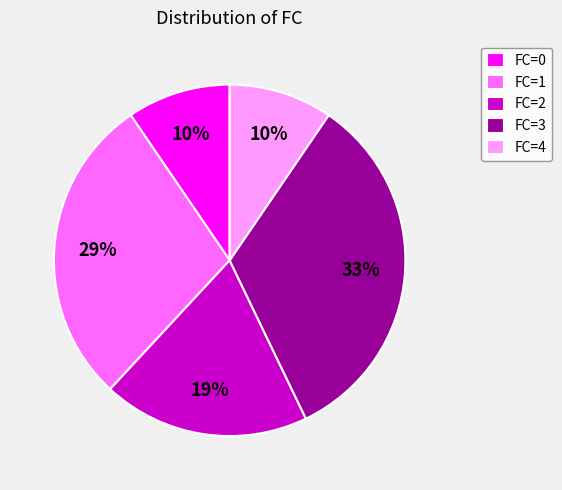

To the nearest percent, what portion does FC=2 represent?

19%